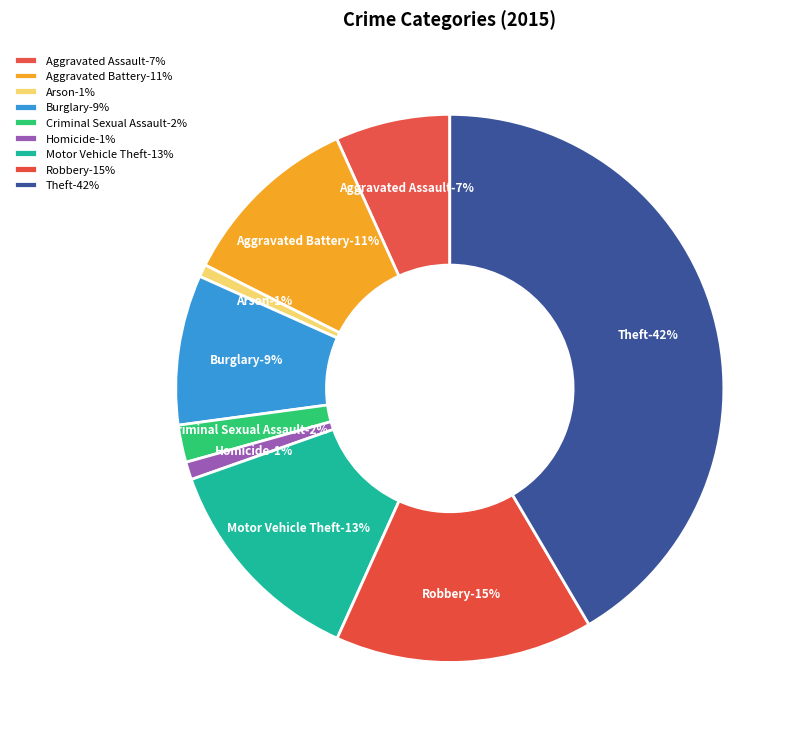

Combined, do Aggravated Assault and Criminal Sexual Assault account for over 50%?

No